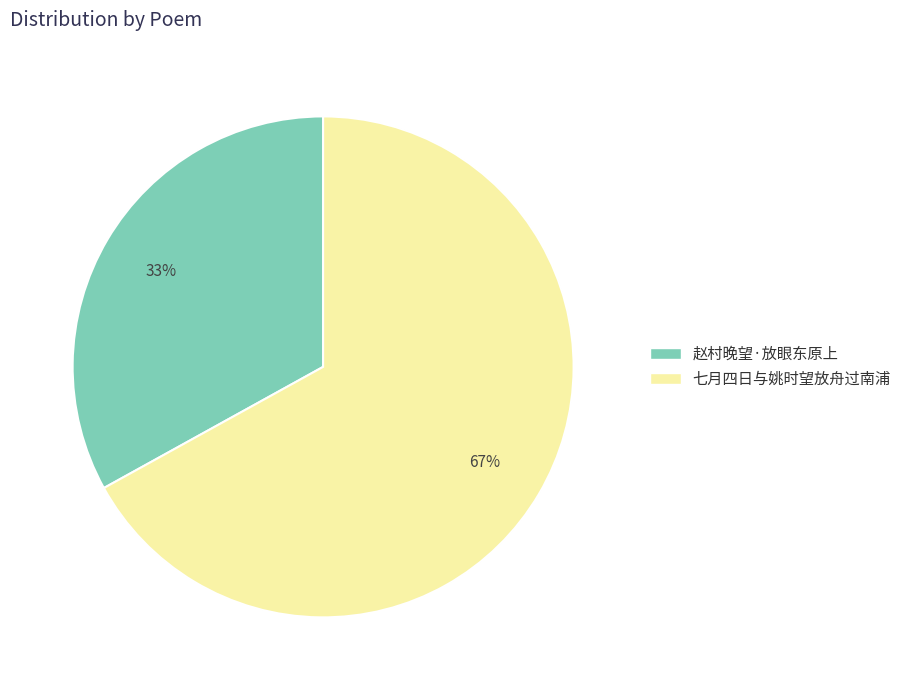

Is there a majority slice in this chart?

Yes